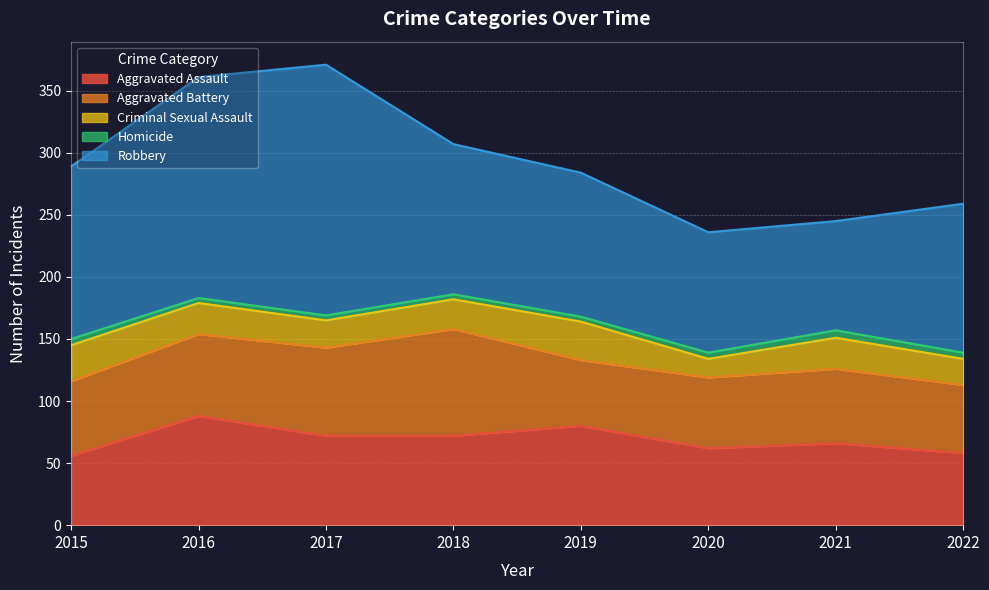

Where is Homicide nearest to the value 5?

2015